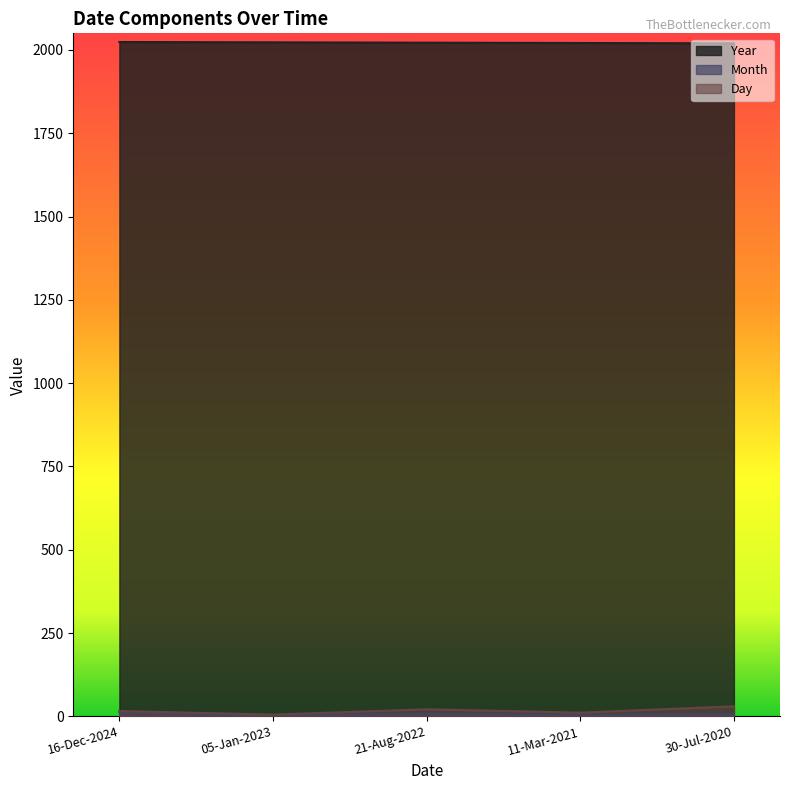

What is the label of the 3rd point from the left?

21-Aug-2022